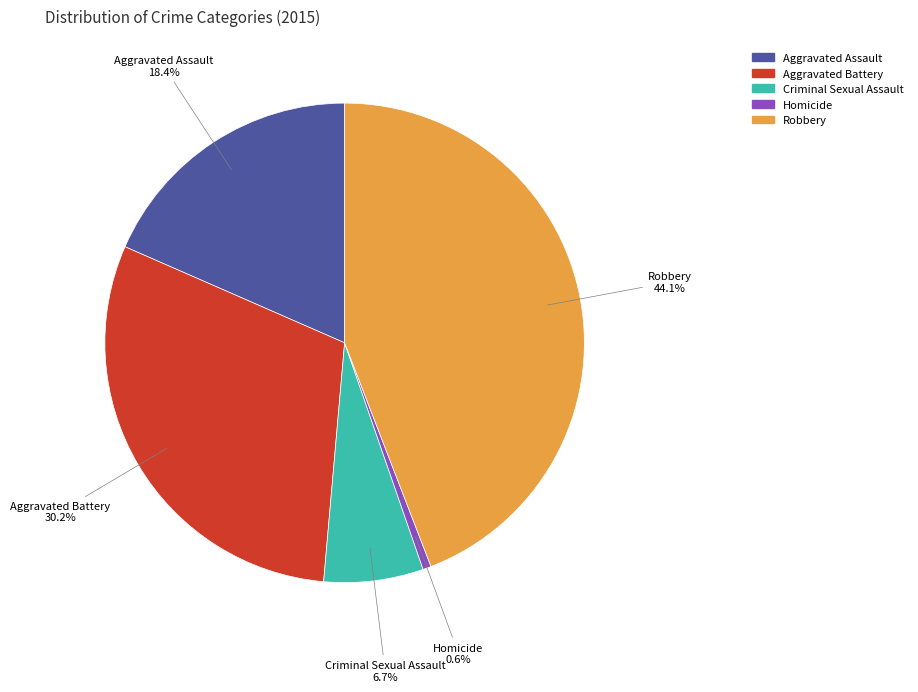

How many slices are in this pie chart?

5